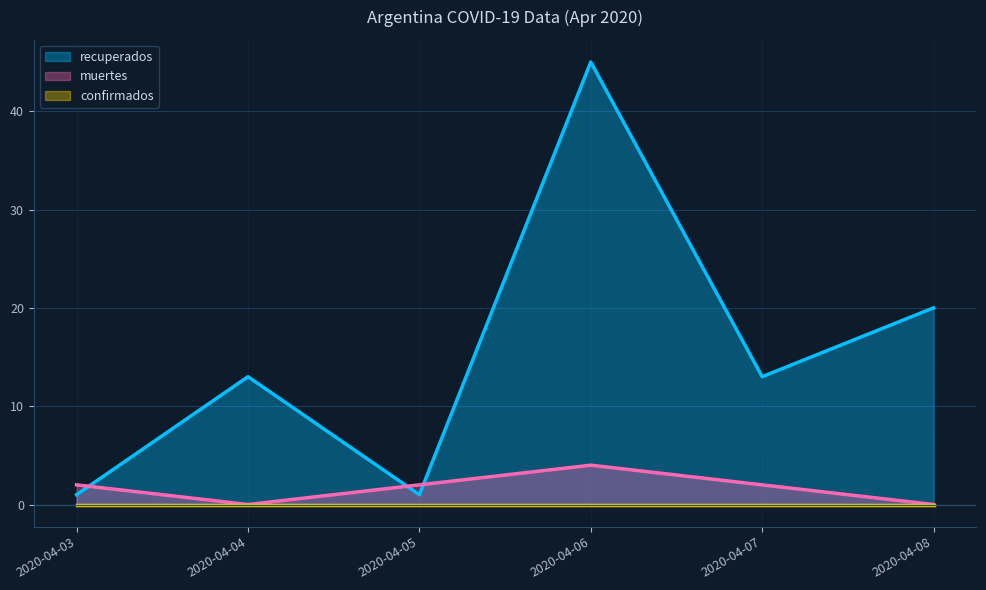

How many data points in muertes are less than 2?

2